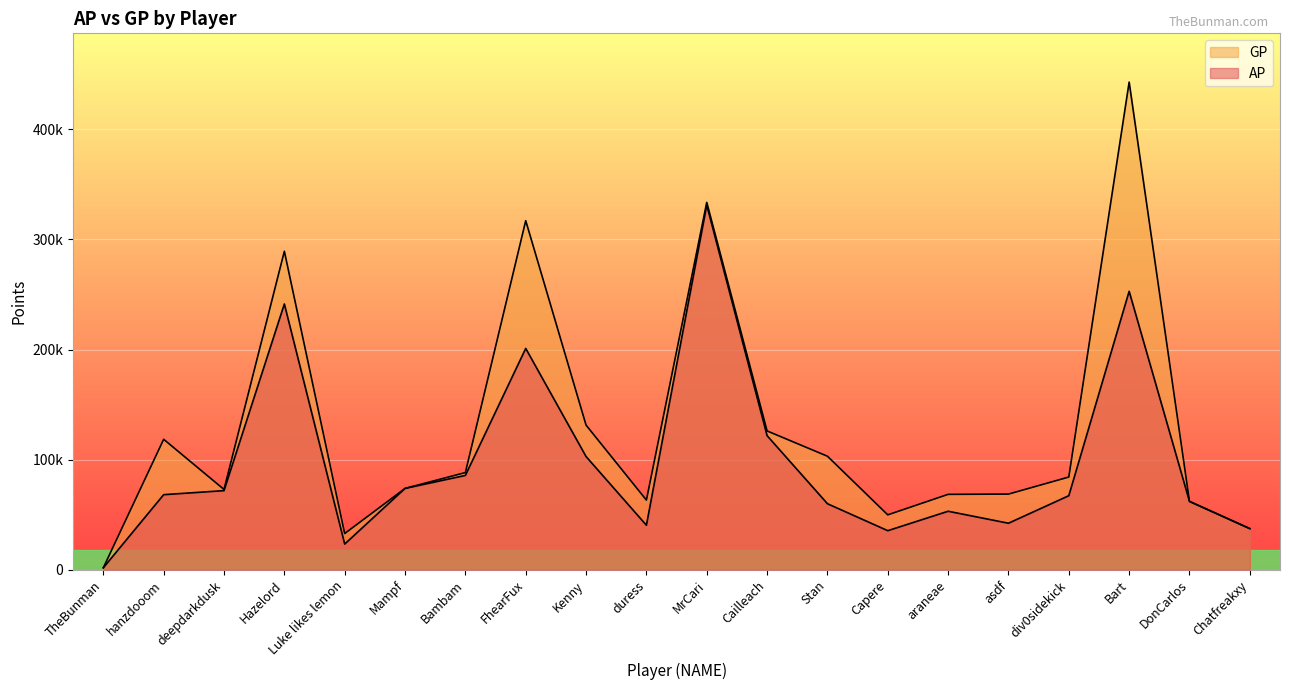

Which has a higher value, Bambam or div0sidekick?

Bambam